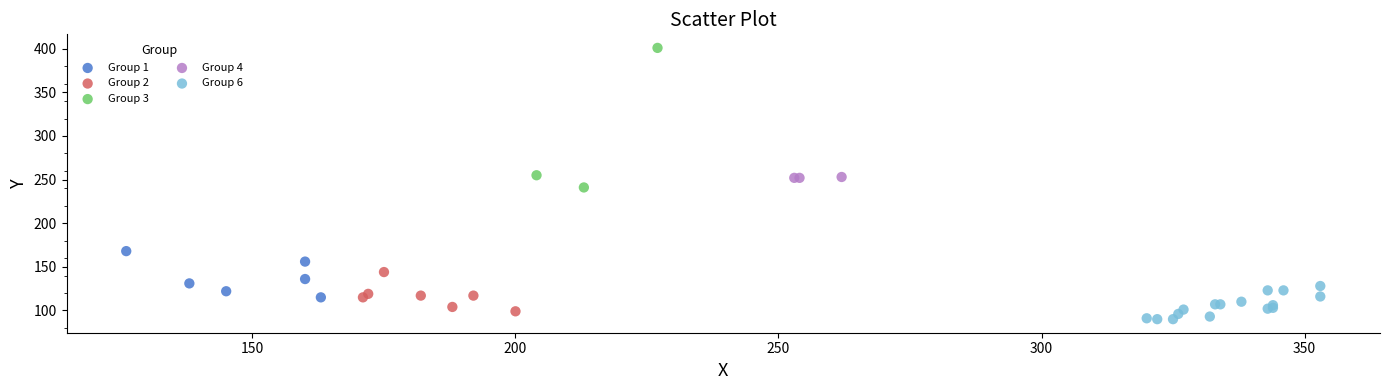

What are all the series names shown in the legend?

Group 1, Group 2, Group 3, Group 4, Group 6